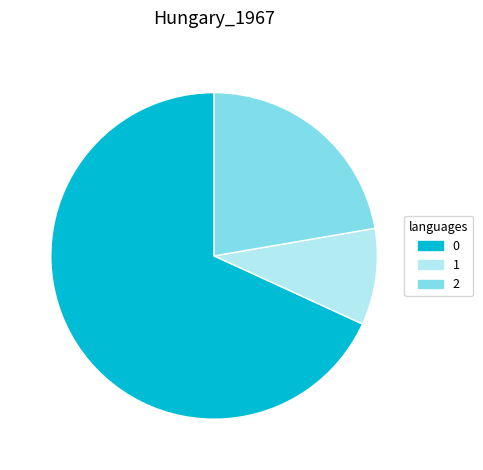

Does 2 represent more than half of the total?

No